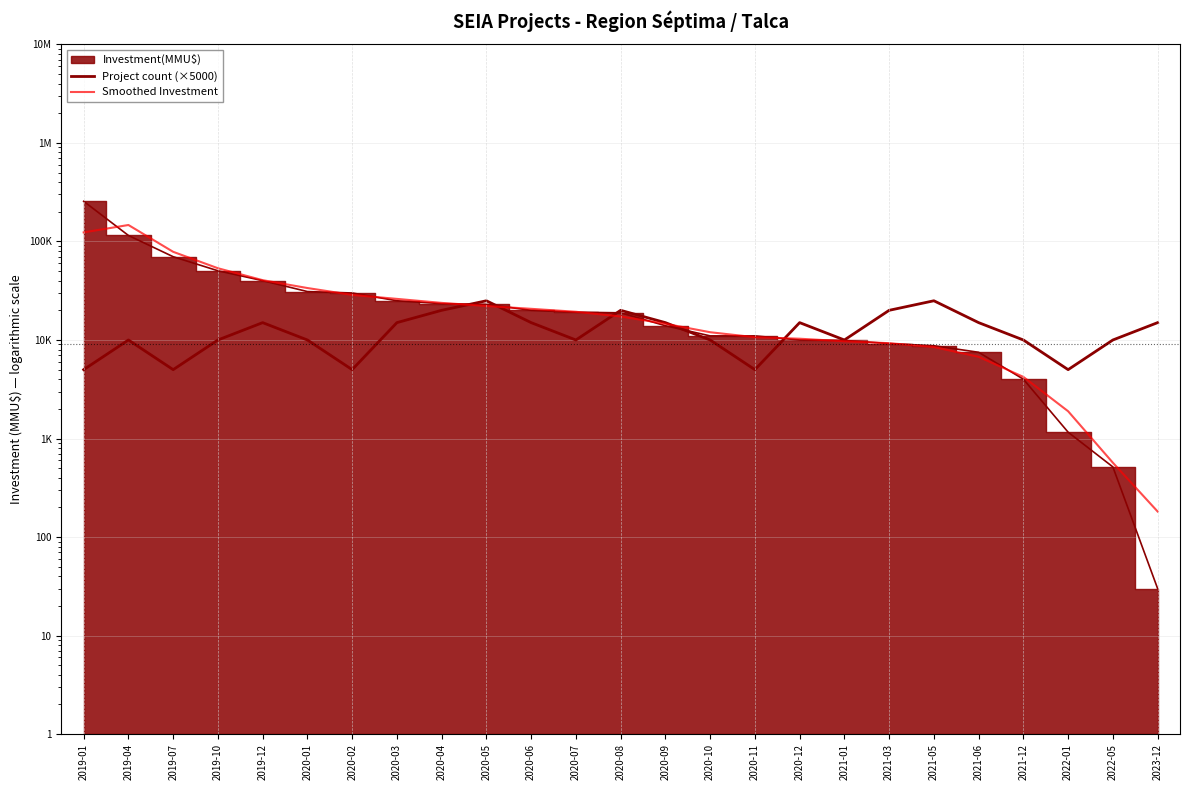

At which category does the chart reach its minimum across all series?

2023-12